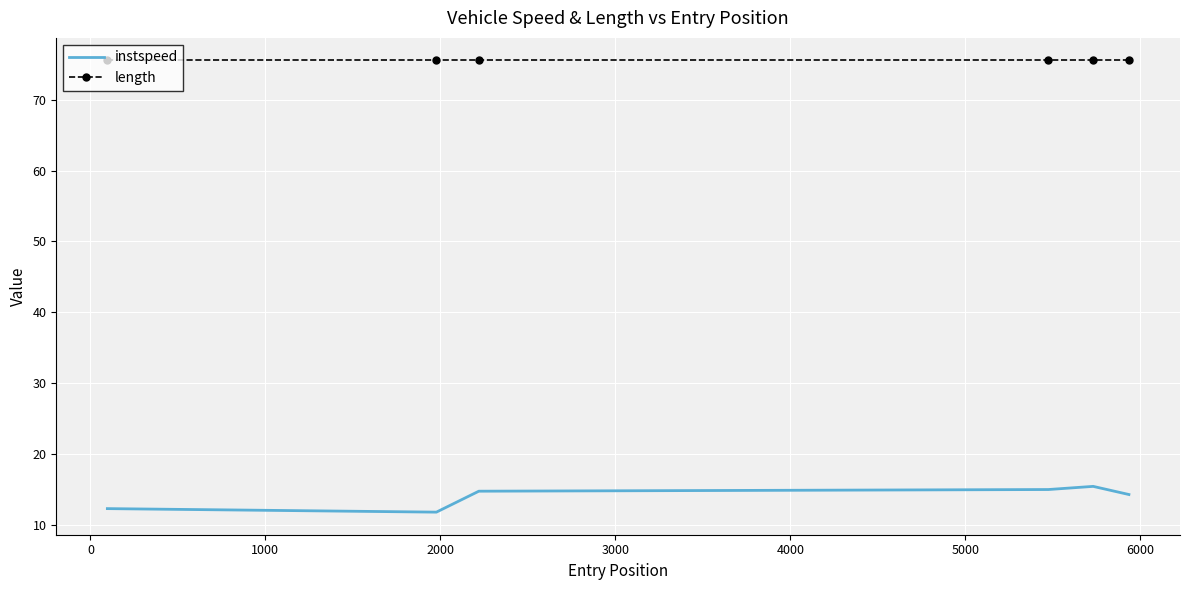

Which series has the largest range (max minus min)?

instspeed